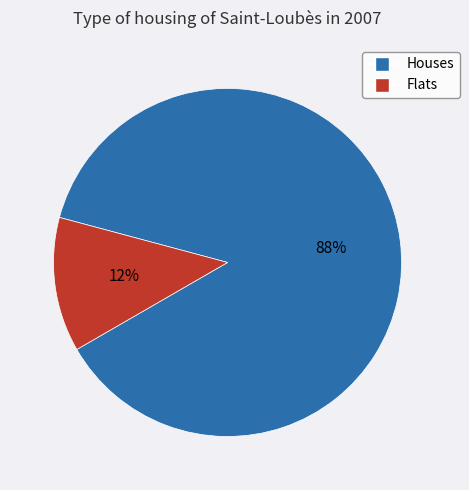

Rank the categories by value from highest to lowest.

Houses, Flats